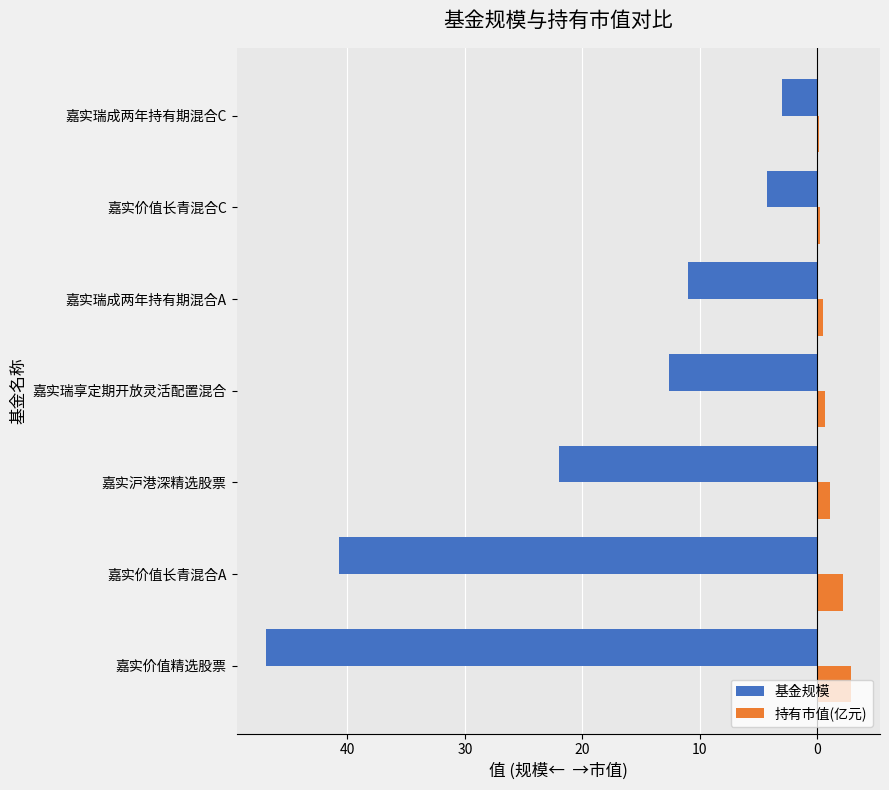

What are all the series names shown in the legend?

基金规模, 持有市值(亿元)